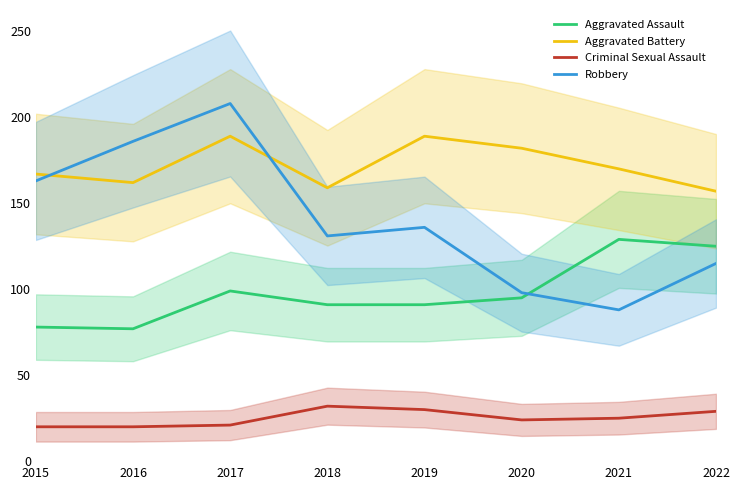

Reading right to left, extract all data points from this chart.

Aggravated Assault: 2022=125	2021=129	2020=95	2019=91	2018=91	2017=99	2016=77	2015=78
Aggravated Battery: 2022=157	2021=170	2020=182	2019=189	2018=159	2017=189	2016=162	2015=167
Criminal Sexual Assault: 2022=29	2021=25	2020=24	2019=30	2018=32	2017=21	2016=20	2015=20
Robbery: 2022=115	2021=88	2020=98	2019=136	2018=131	2017=208	2016=186	2015=163